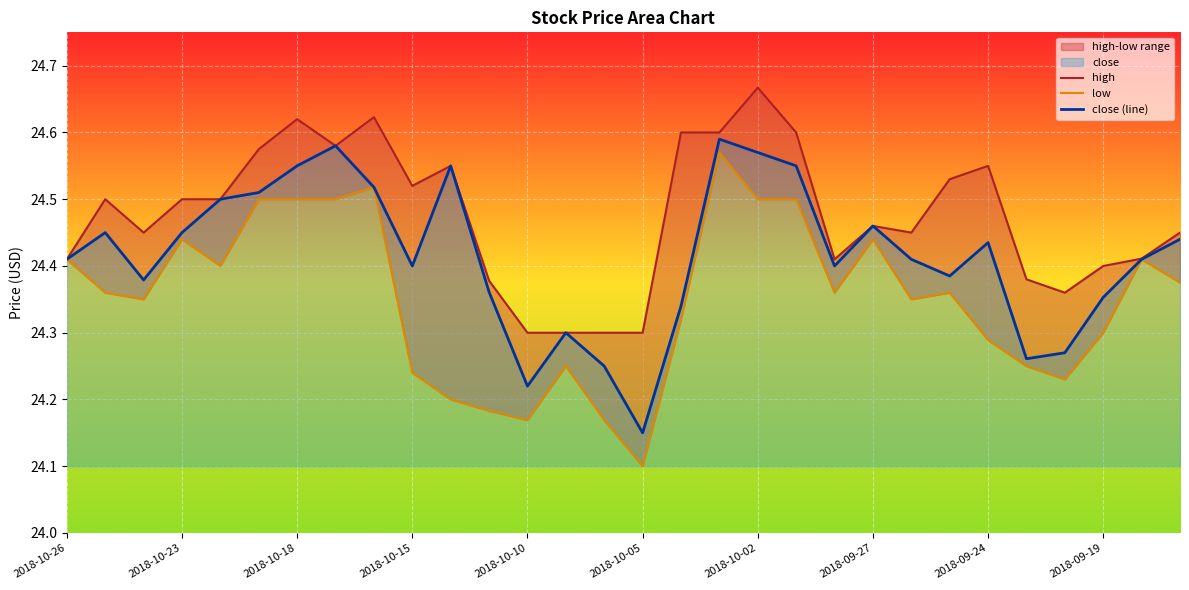

How many lines are shown in the chart?

3